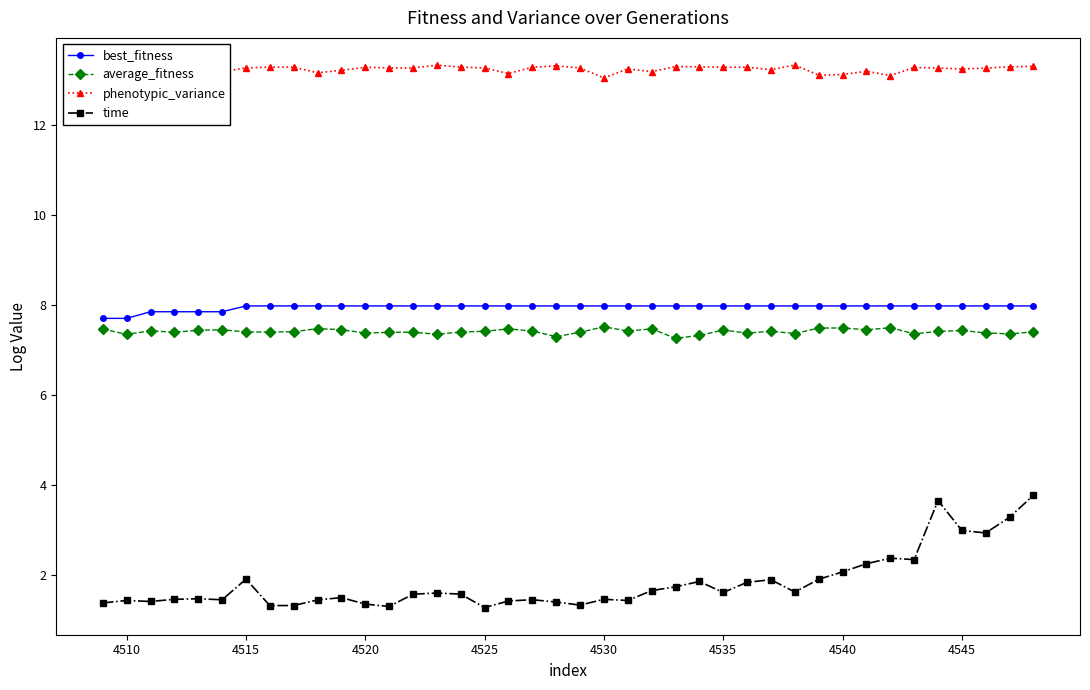

What is the value of the time point at the 37th from the left?

3.0